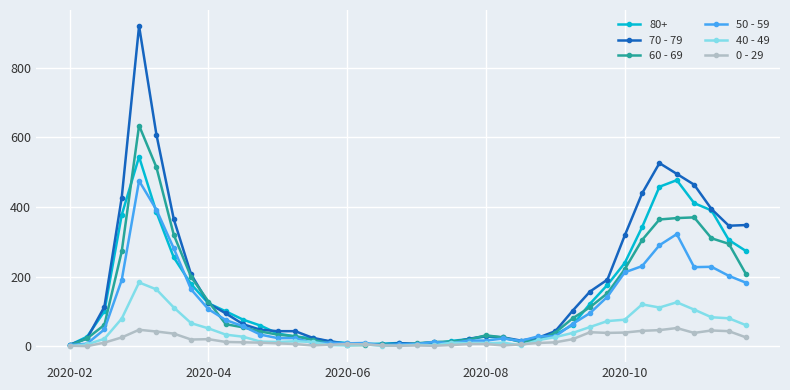

Which series has the largest total across all categories?

70 - 79